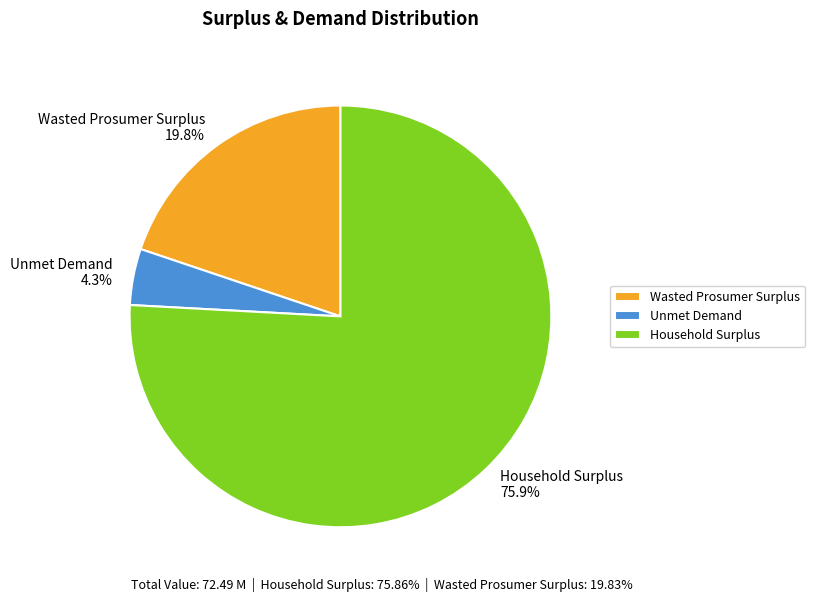

To the nearest percent, what is the difference between the largest and smallest slice percentages?

72%